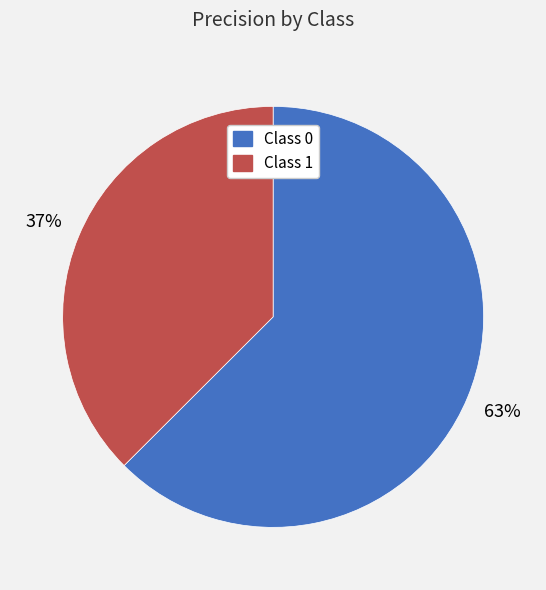

Rank the categories by value from lowest to highest.

Class 1, Class 0